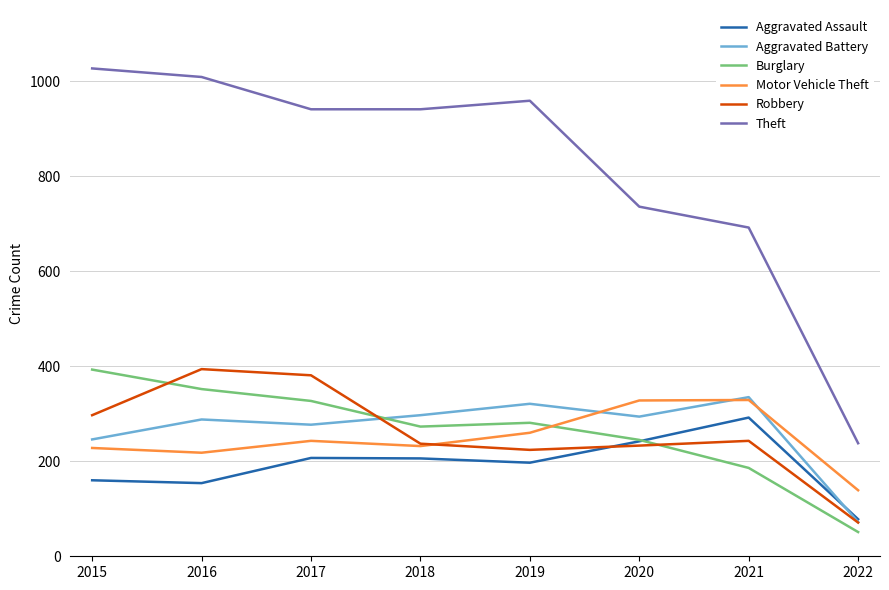

How many values in the Robbery series are below 243?

4